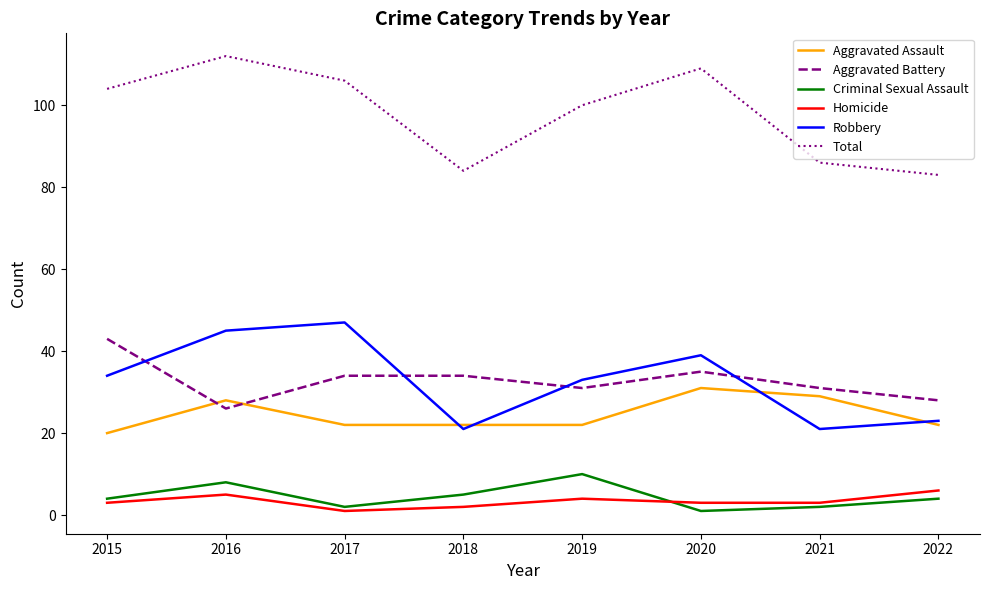

The value of Total at 2017 is 106. True or false?

True